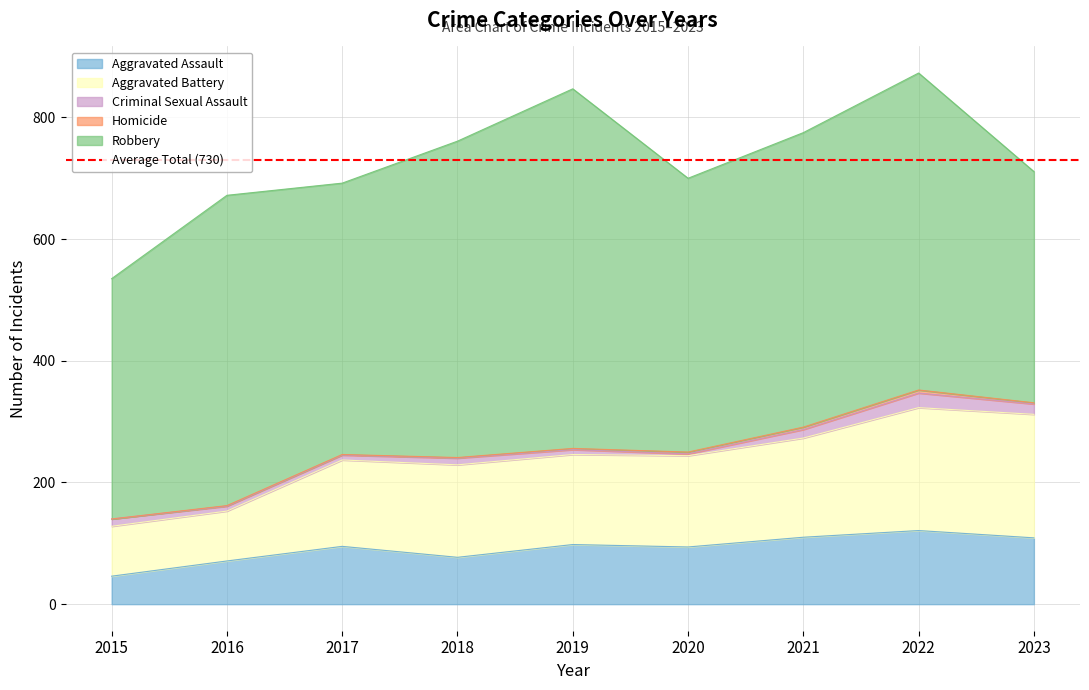

Reading left to right, transcribe all the data shown in this chart.

Aggravated Assault: 2015=46	2016=71	2017=95	2018=77	2019=98	2020=94	2021=110	2022=121	2023=109
Aggravated Battery: 2015=82	2016=82	2017=142	2018=152	2019=148	2020=150	2021=163	2022=202	2023=203
Criminal Sexual Assault: 2015=12	2016=8	2017=8	2018=11	2019=8	2020=3	2021=14	2022=24	2023=17
Homicide: 2015=0	2016=1	2017=1	2018=1	2019=2	2020=3	2021=4	2022=5	2023=2
Robbery: 2015=395	2016=510	2017=446	2018=520	2019=591	2020=450	2021=484	2022=521	2023=380